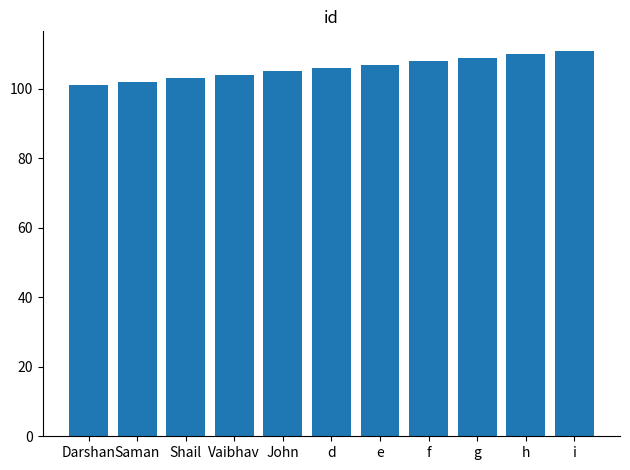

Reading right to left, what are all the values shown in this chart?

111	110	109	108	107	106	105	104	103	102	101